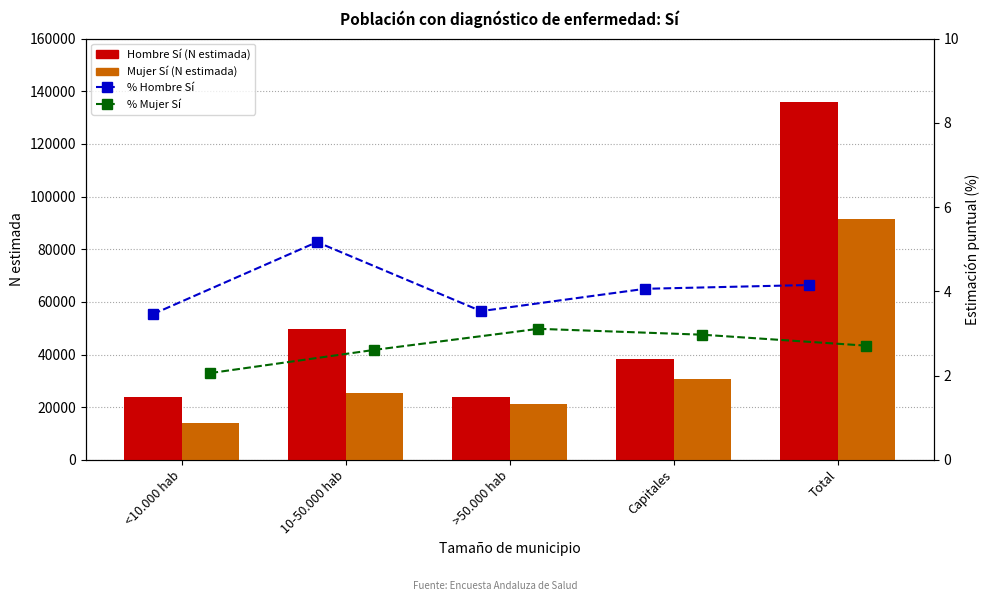

What is the total value across all series at 10-50.000 hab?

75005.8